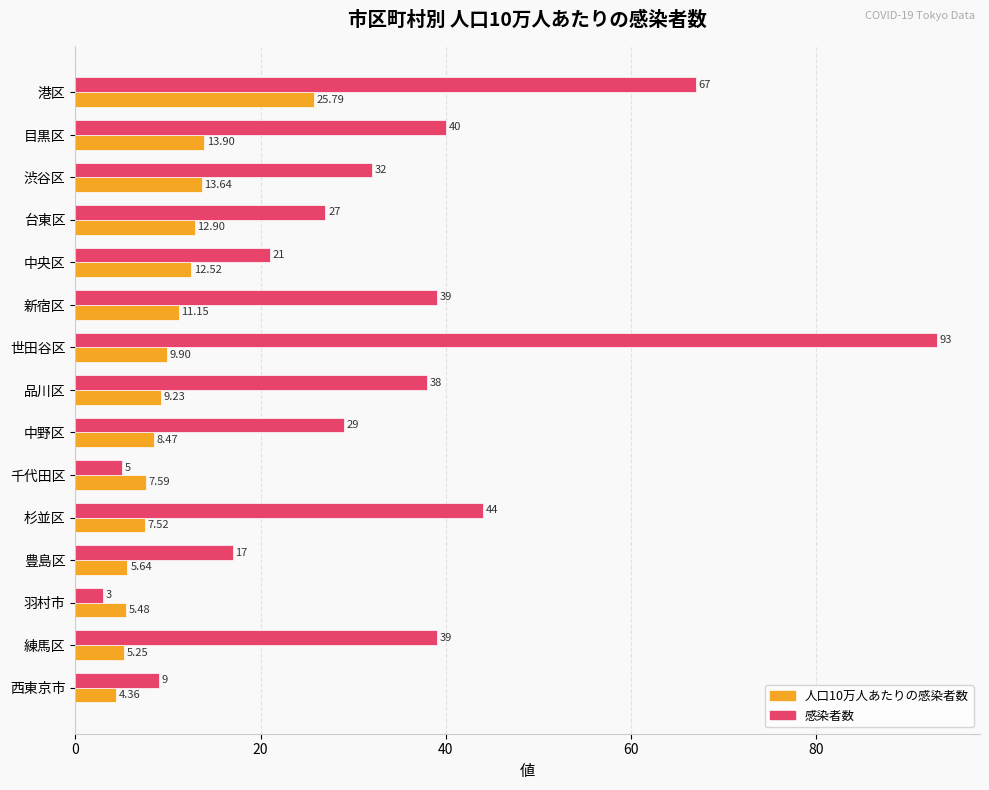

What is the greatest value displayed?

93.0